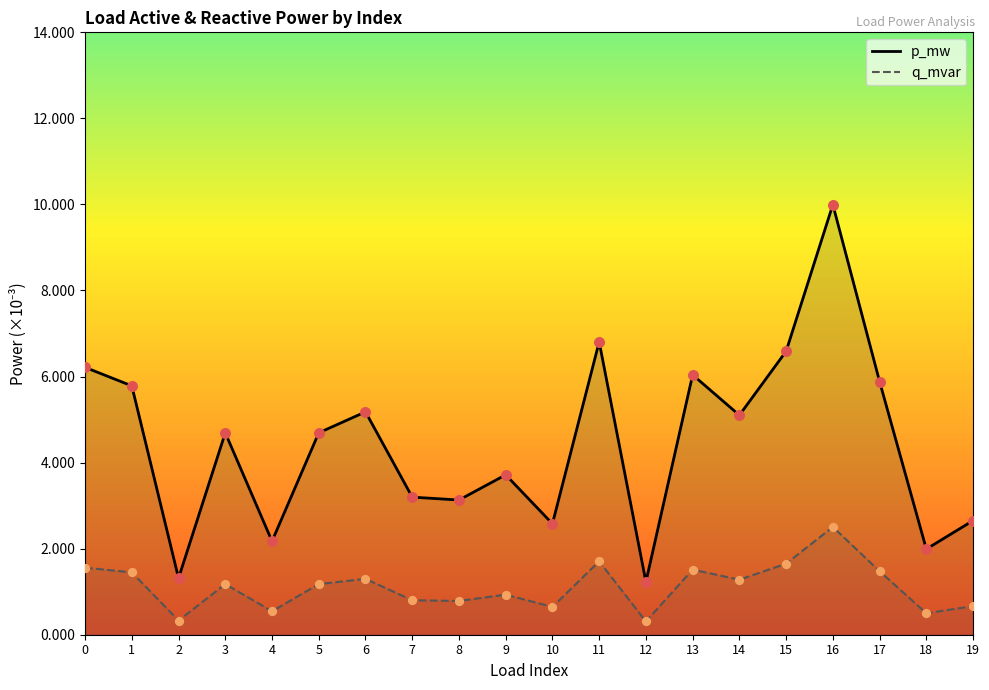

Which series reaches the minimum Y coordinate?

q_mvar